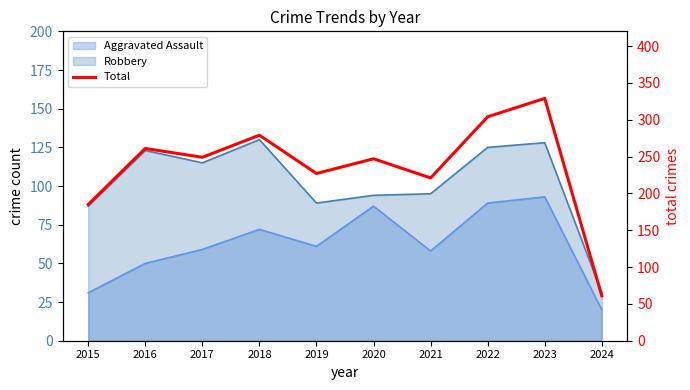

Reading right to left, what are all the values shown in this chart?

2024=61	2023=329	2022=304	2021=221	2020=247	2019=227	2018=279	2017=249	2016=261	2015=185